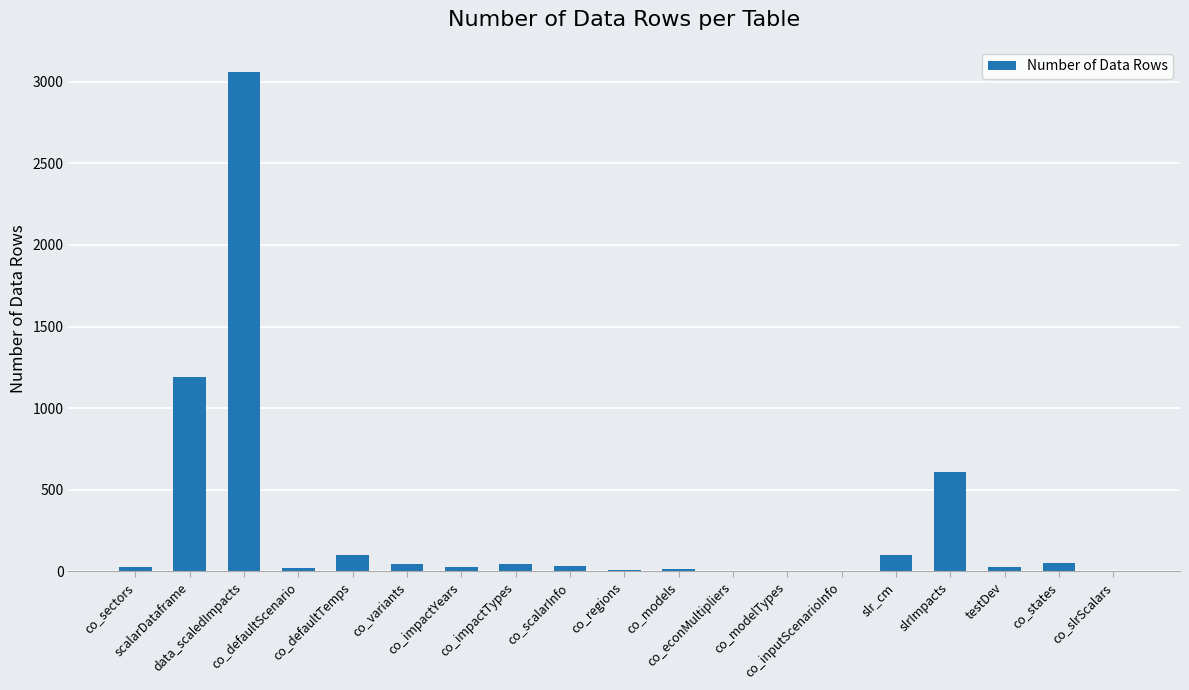

What is the sum of all values?

5355